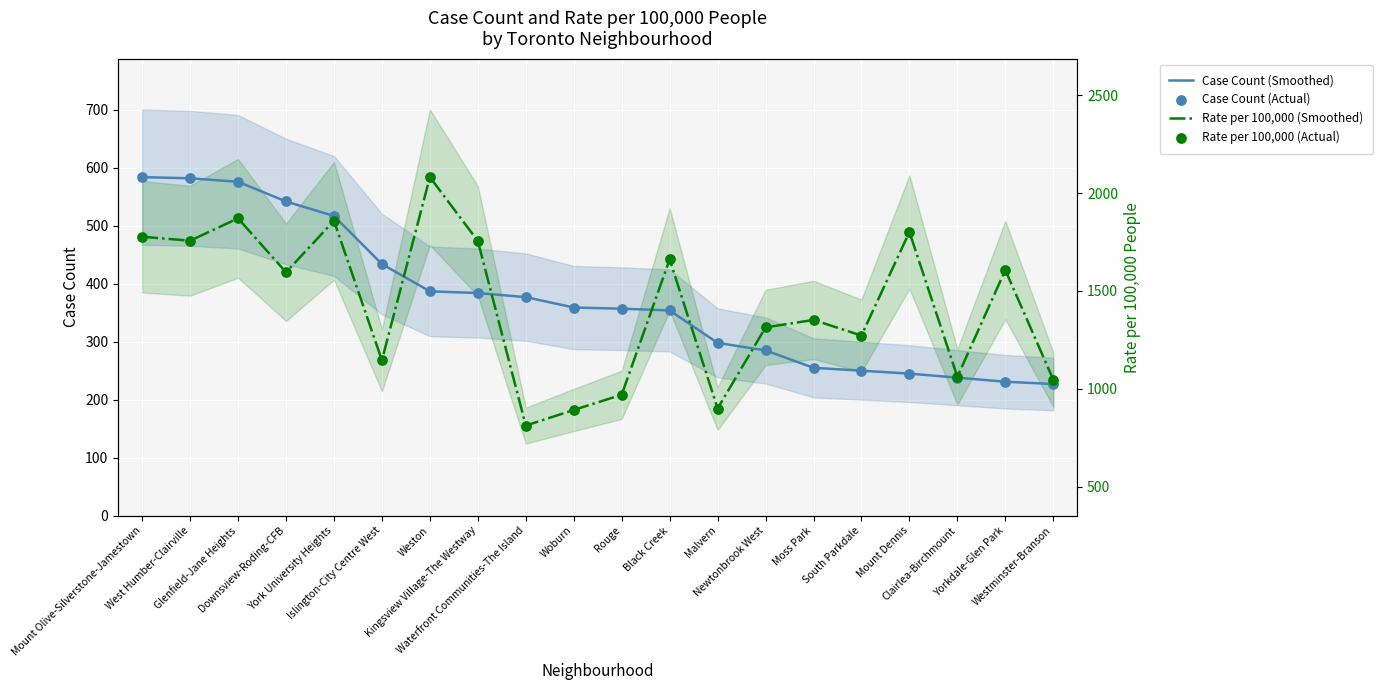

At how many categories does at least one series exceed 161?

20